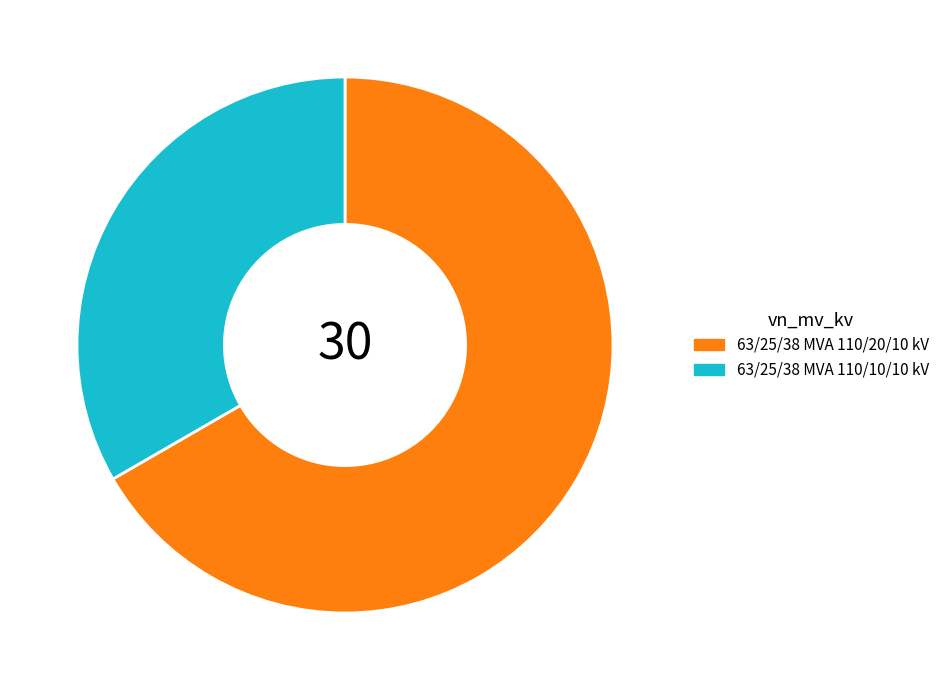

Rank the categories by value from highest to lowest.

63/25/38 MVA 110/20/10 kV, 63/25/38 MVA 110/10/10 kV